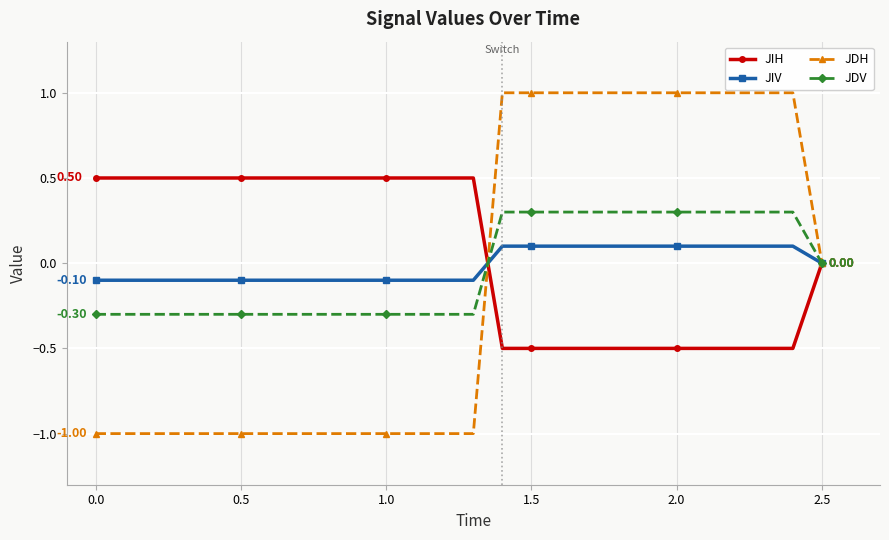

Which series has the largest range (max minus min)?

JDH